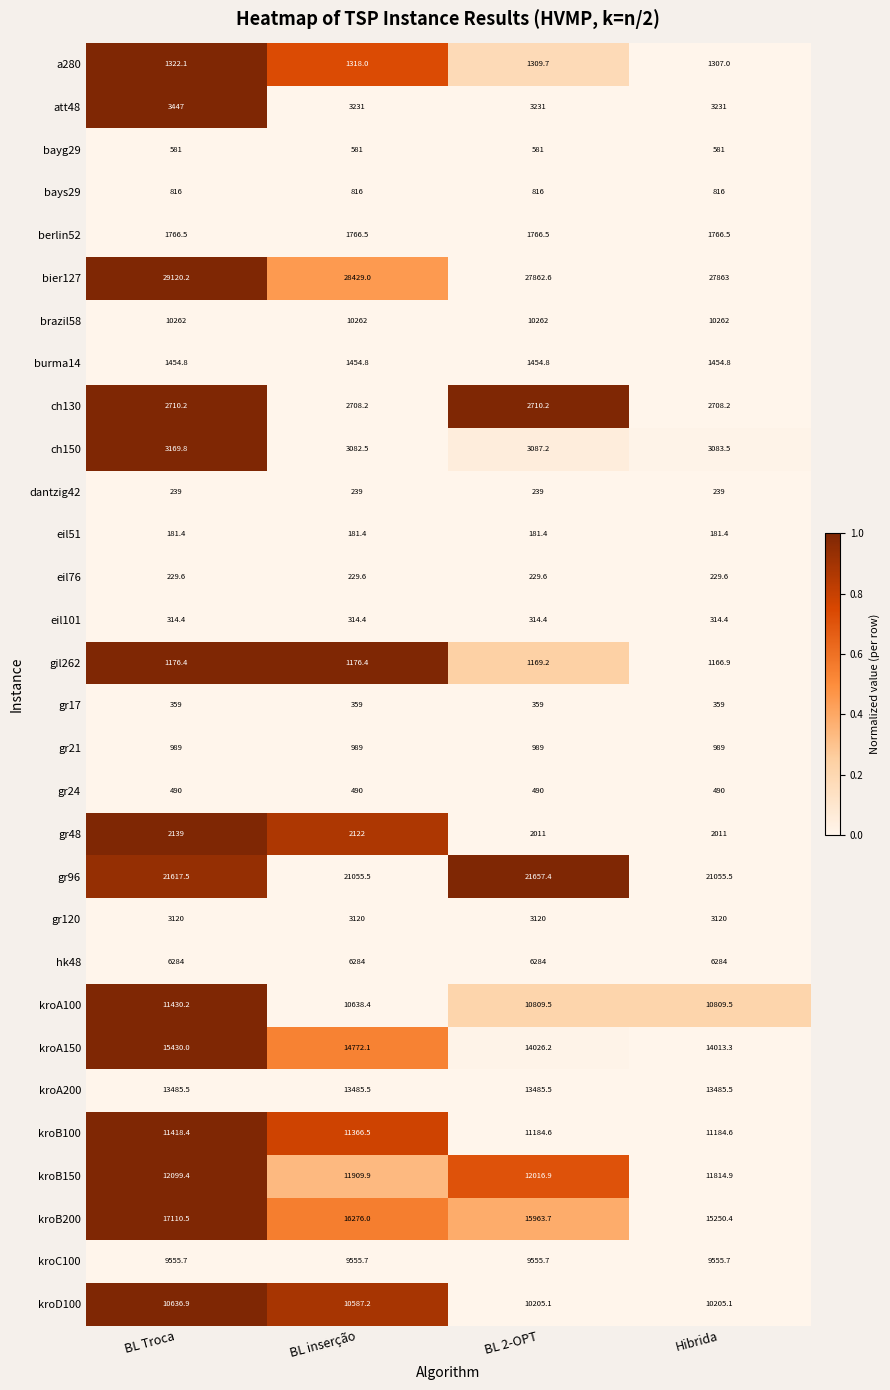

What is the sum of all eil101 values?

1257.6